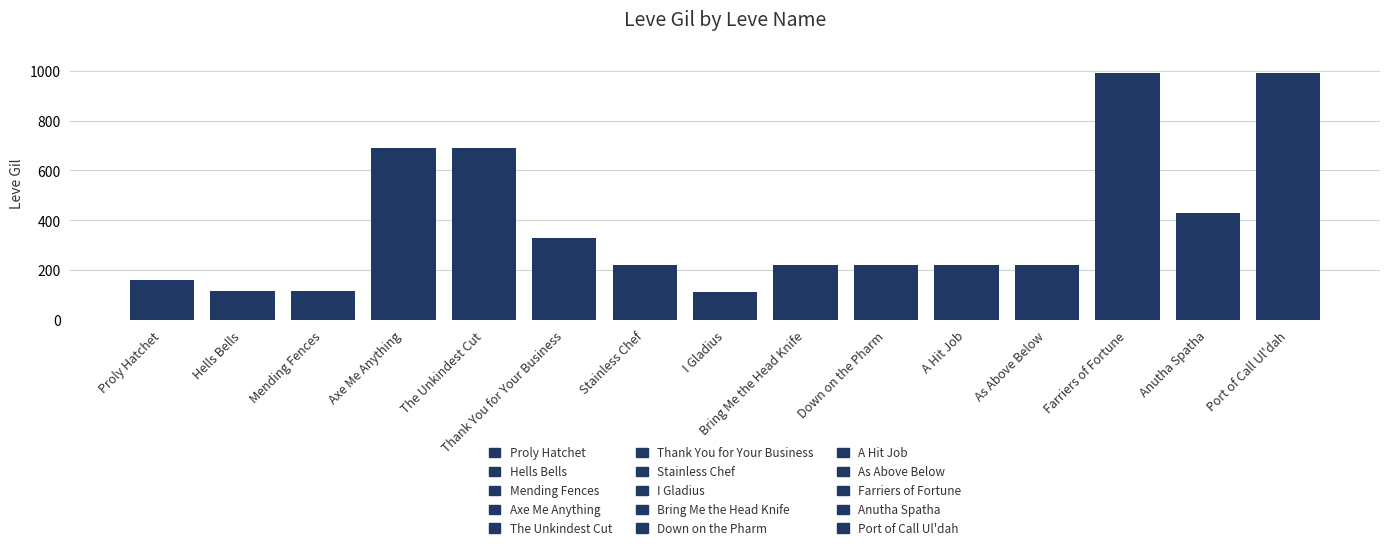

What is the ratio of the value at Axe Me Anything to the value at The Unkindest Cut?

1.0